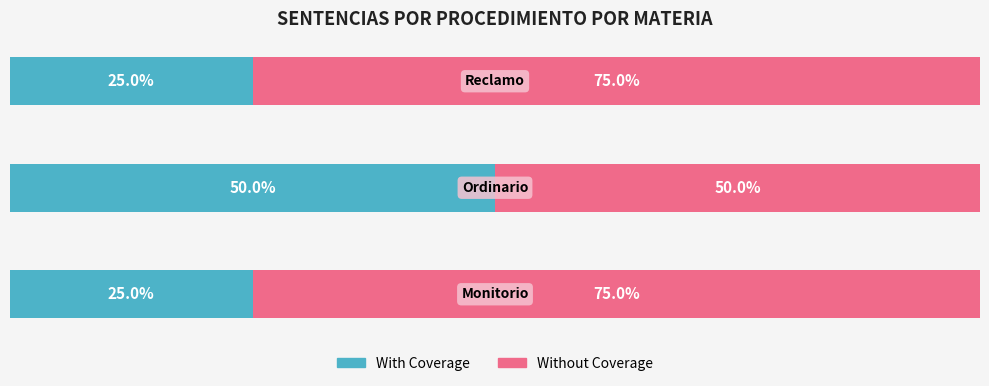

What are all the series names shown in the legend?

With Coverage, Without Coverage